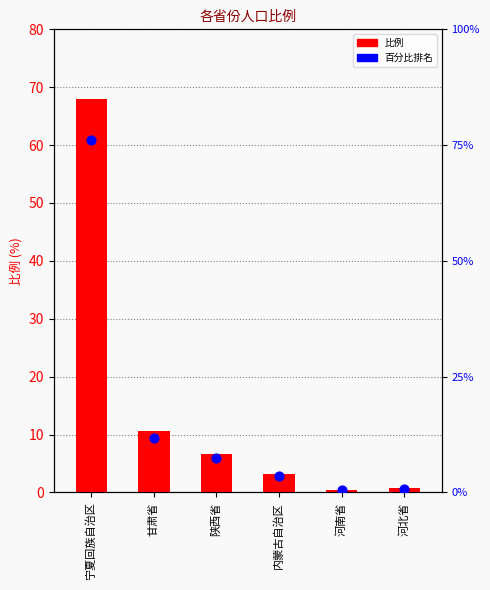

Is the value of 比例 at 甘肃省 greater than the value of 百分比排名 at 河北省?

Yes